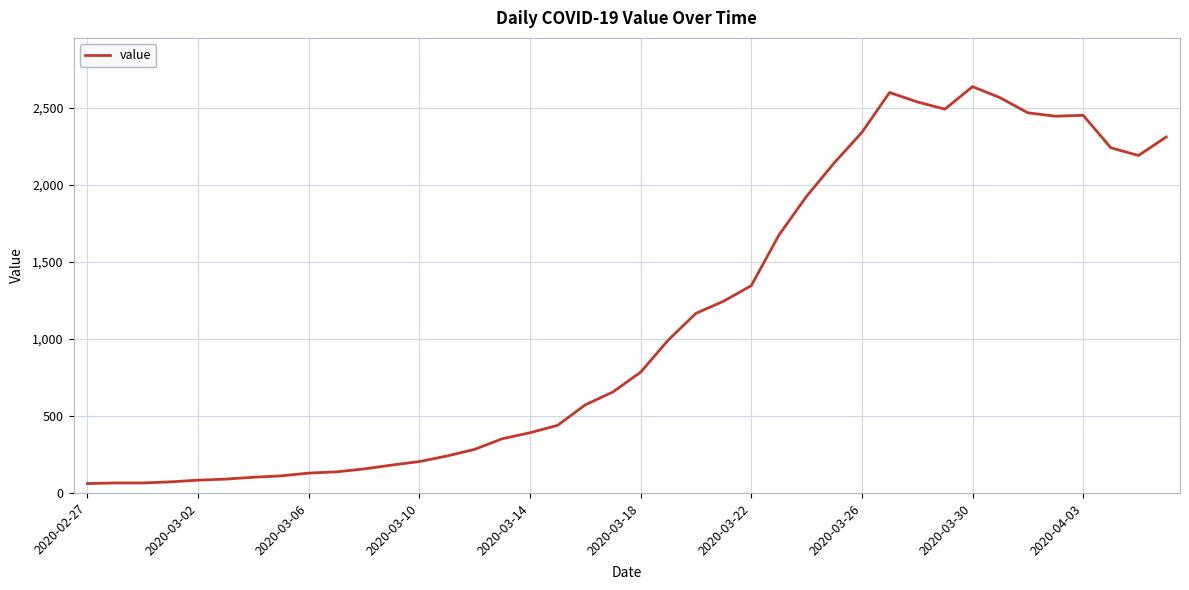

What is the difference between the maximum and minimum values?

2577